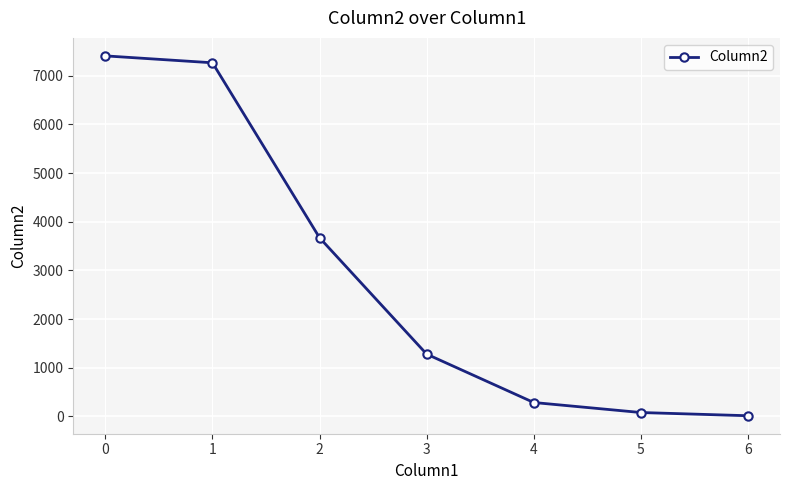

Is it true that the value at 0 is 3219?

False